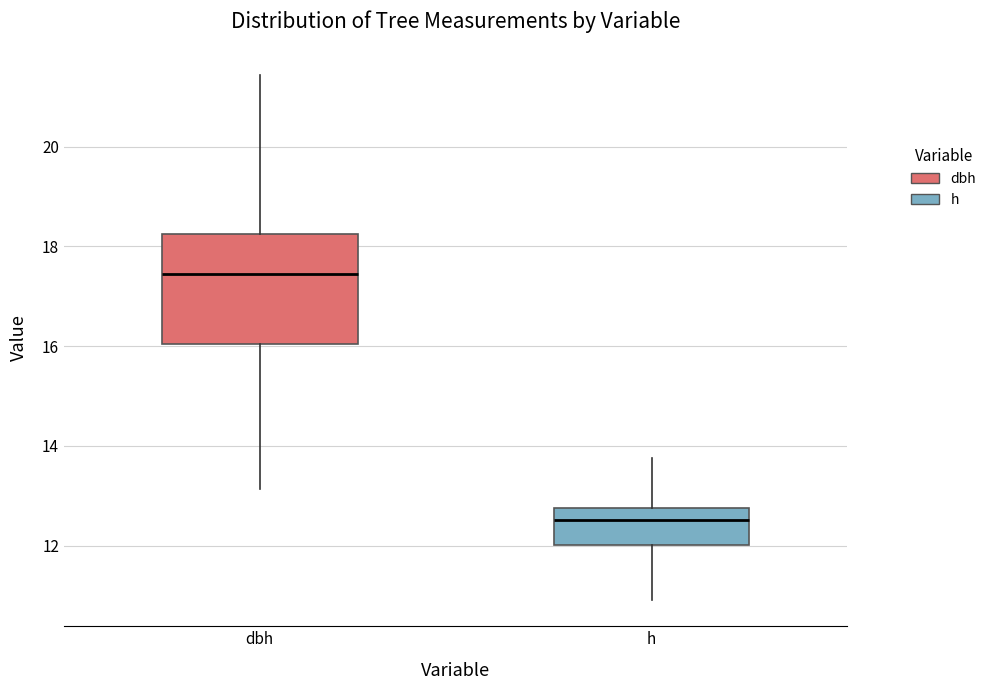

Reading left to right, transcribe this box plot: for each box, give where its median line is, the range the box spans, and where its two whiskers end, as read against the y-axis. The values are not printed on the chart, so give them approximately, as read against the axis.

dbh: median 17.4, box 16.0 to 18.2, whiskers 13.2 to 21.4
h: median 12.6, box 12.0 to 12.8, whiskers 11.0 to 13.8